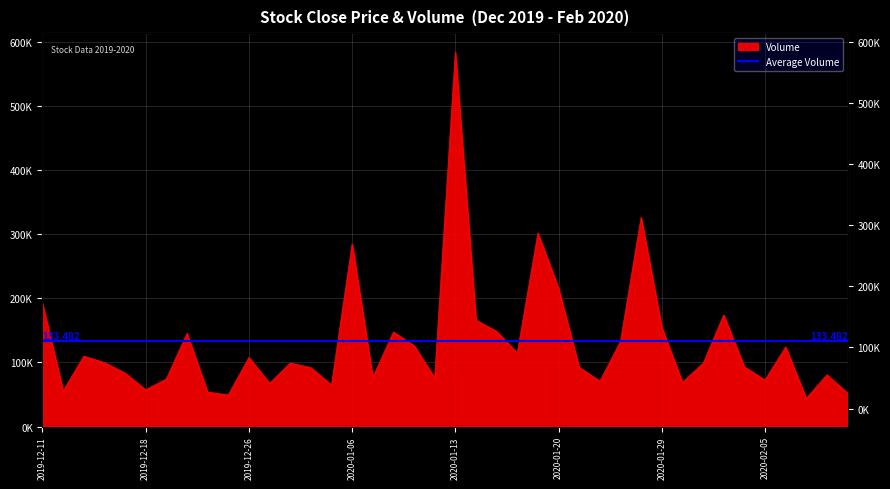

Which has a higher value, 2020-01-06 or 2019-12-24?

2020-01-06